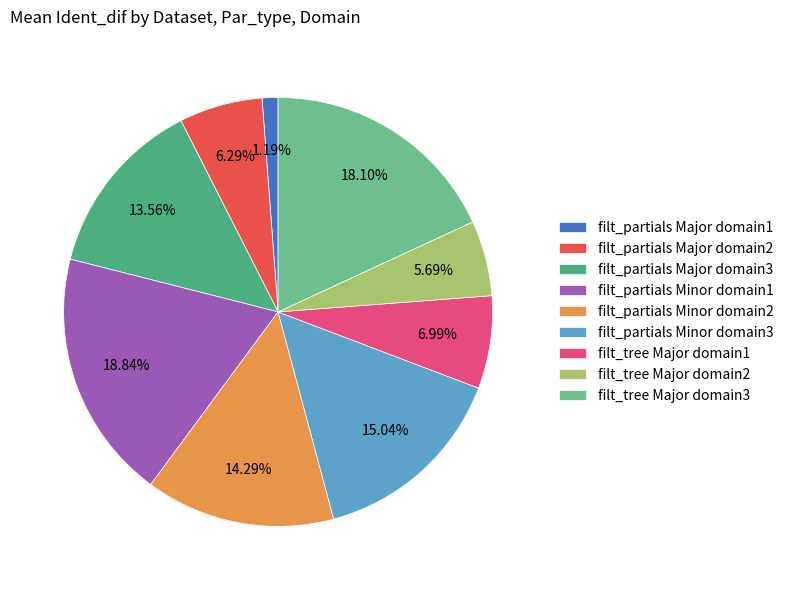

What is the change in value from filt_partials Major domain3 to filt_partials Minor domain2?

+0.7